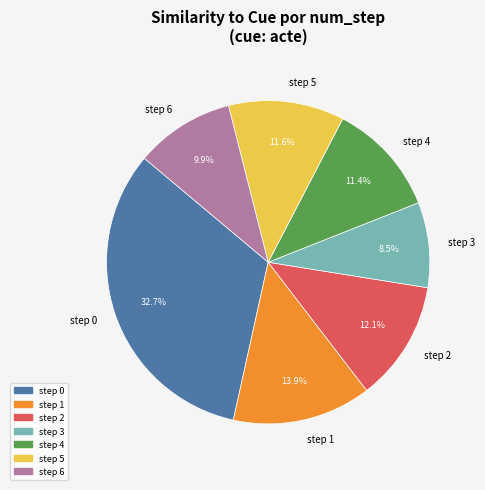

Which category has the smallest portion of the pie?

step 3